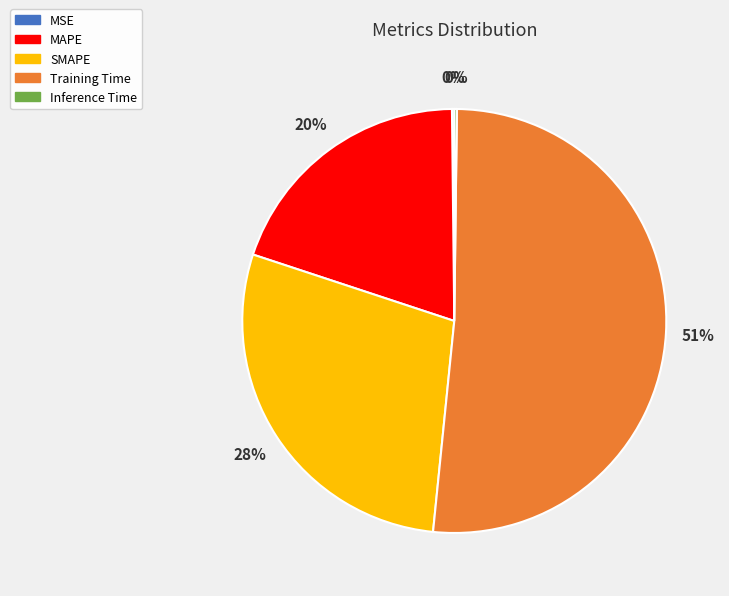

To the nearest percent, what is the average slice percentage?

20%